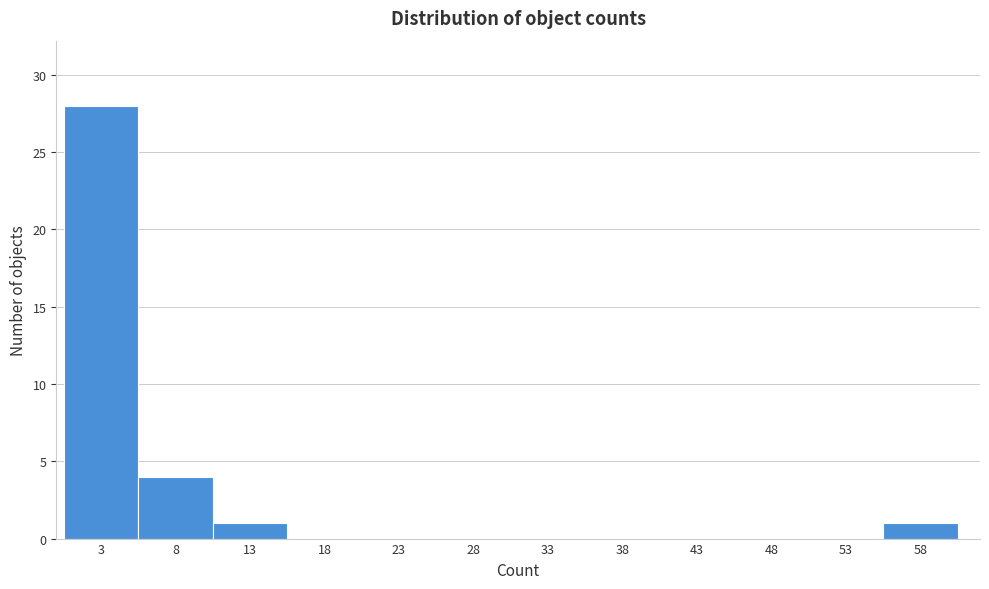

Reading left to right, list every bar in this chart as the range it spans on the x-axis followed by its height. The values are not printed on the chart, so give them approximately, as read against the axis.

0.5 to 5.5: 28
5.5 to 10.5: 4
10.5 to 15.5: 1
15.5 to 20.5: 0
20.5 to 25.5: 0
25.5 to 30.5: 0
30.5 to 35.5: 0
35.5 to 40.5: 0
40.5 to 45.5: 0
45.5 to 50.5: 0
50.5 to 55.5: 0
55.5 to 60.5: 1